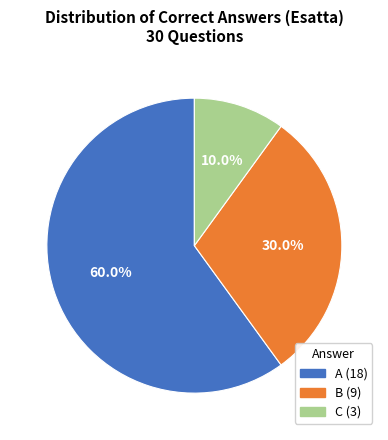

What percentage do C and B together represent?

40.0%